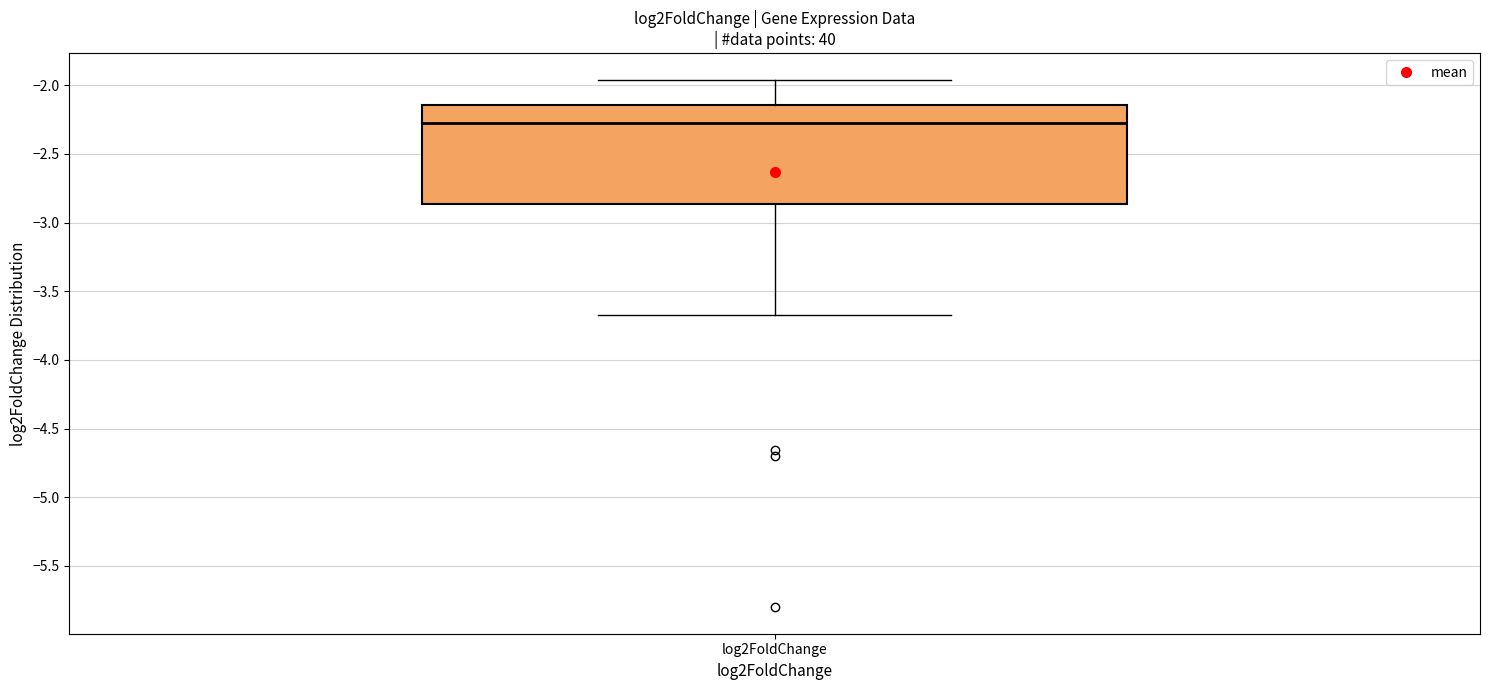

Where is the lower edge of the box for log2FoldChange on the y-axis? The values are not printed on the chart, so give them approximately, as read against the axis.

-2.85